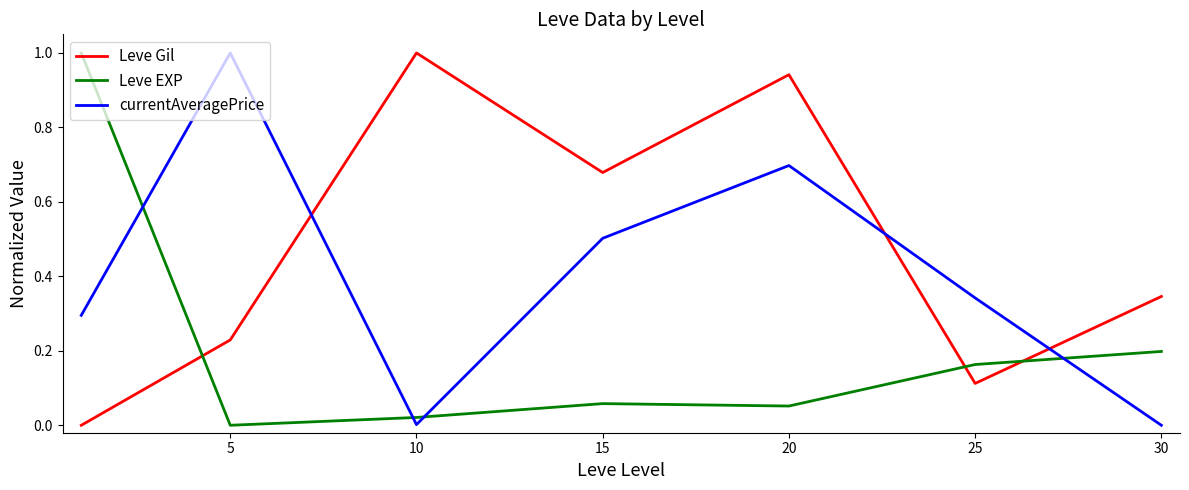

How many times do Leve Gil and currentAveragePrice cross each other?

3